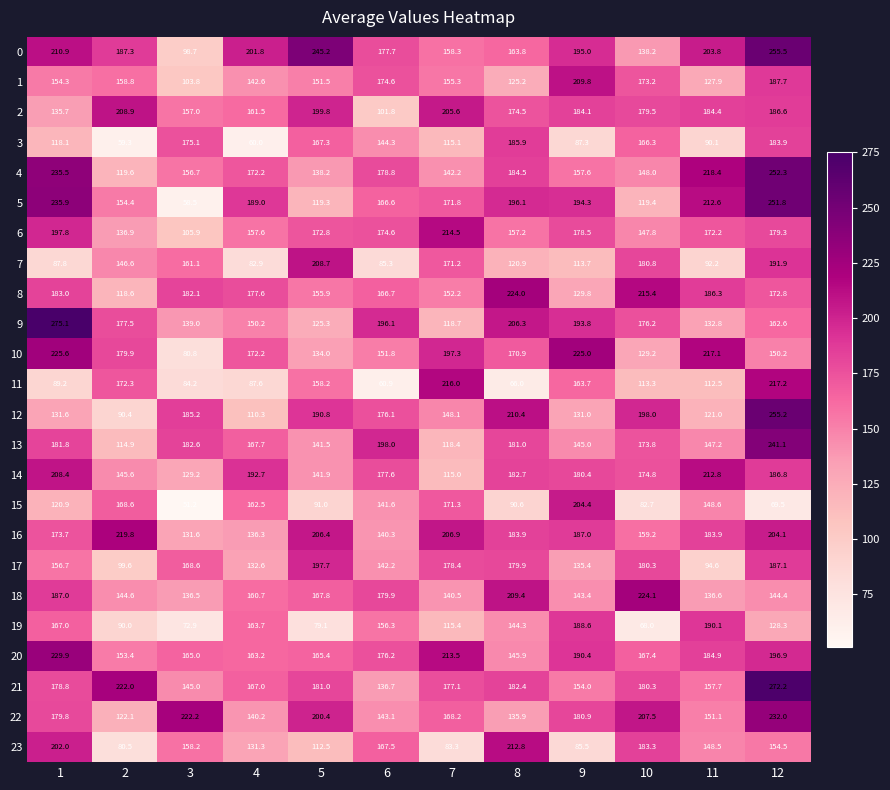

What is the maximum value for 15?

204.4